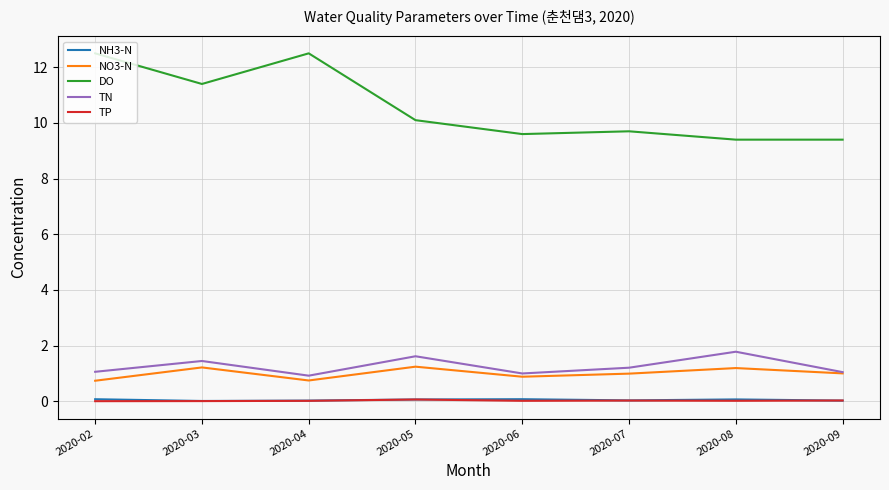

Which series changed the most between 2020-04 and 2020-08?

DO